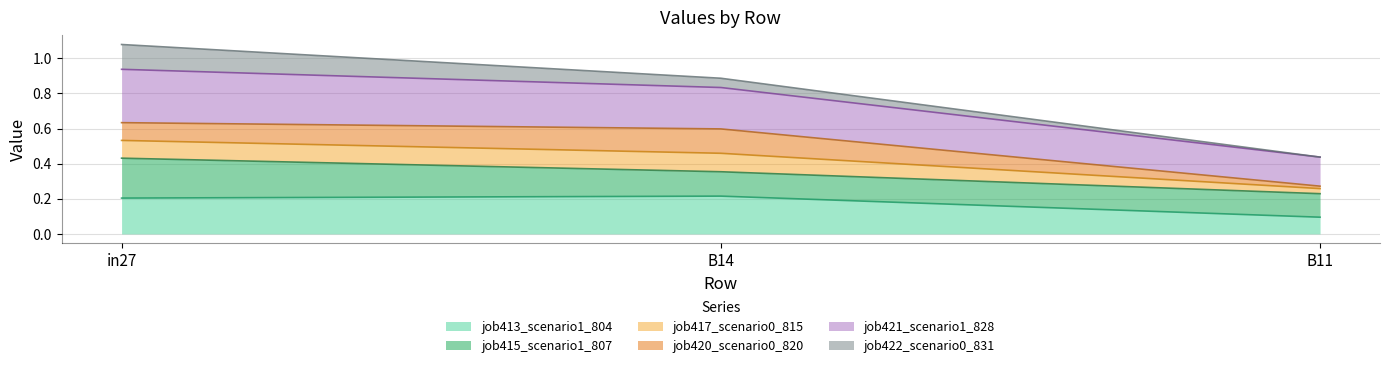

The job413_scenario1_804 series shows 0.2 at in27. True or false?

True